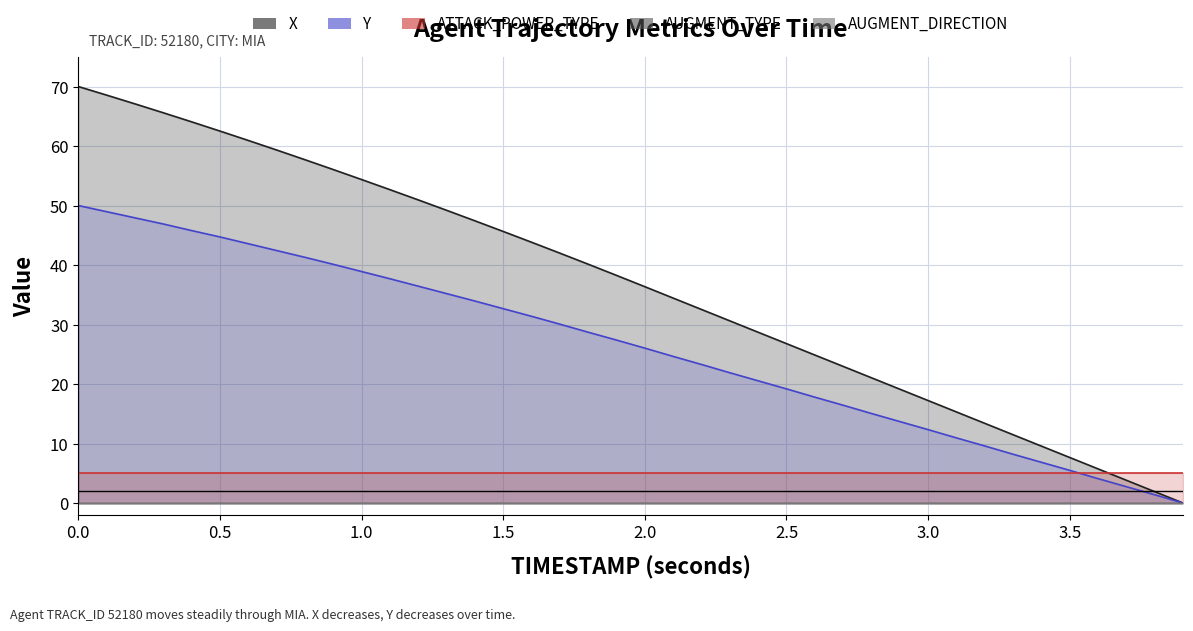

What is the highest value of the Y series?

50.0